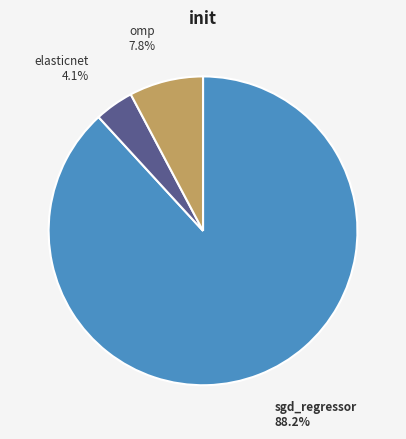

What percentage is the omp slice, to the nearest percent?

8%